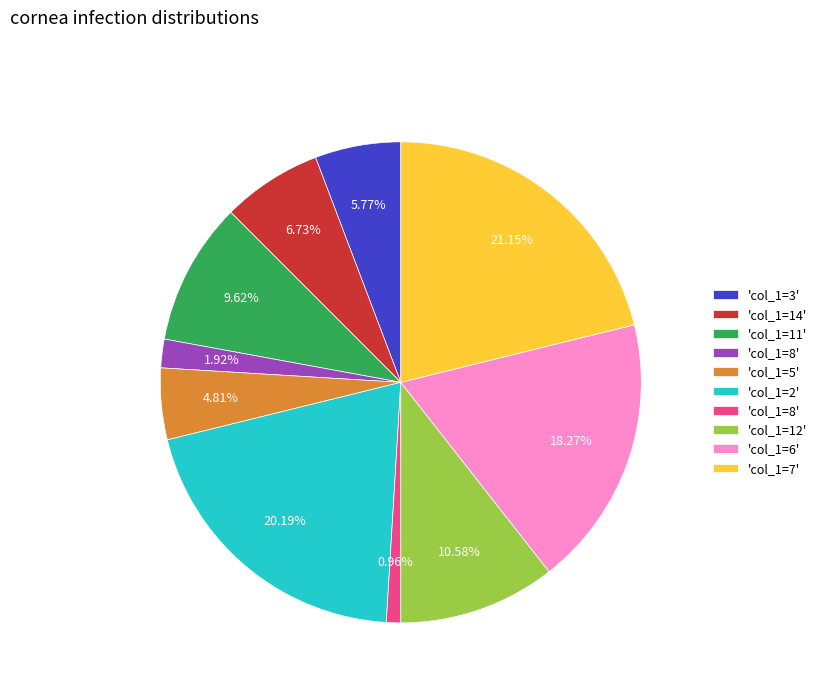

How many slices are in this pie chart?

10